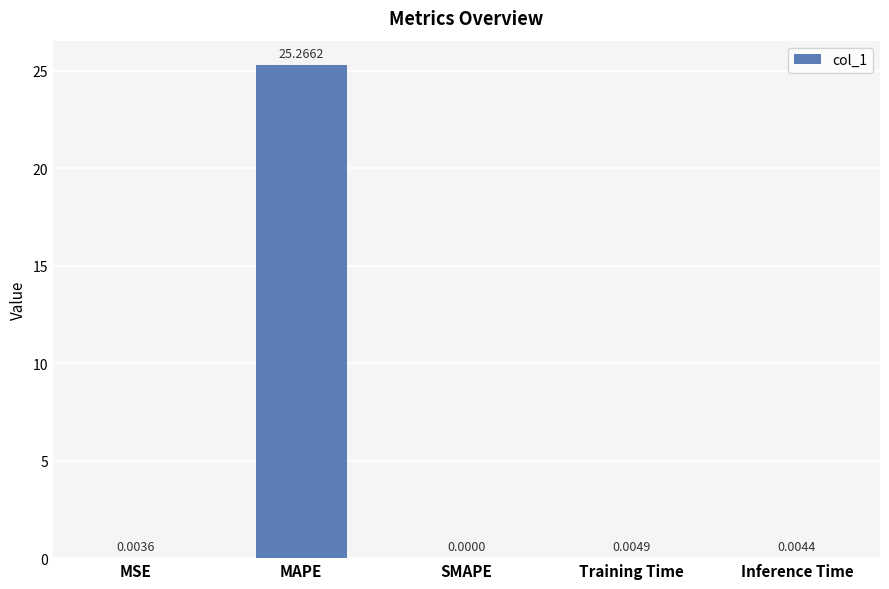

The value at MAPE is 8.8. True or false?

False